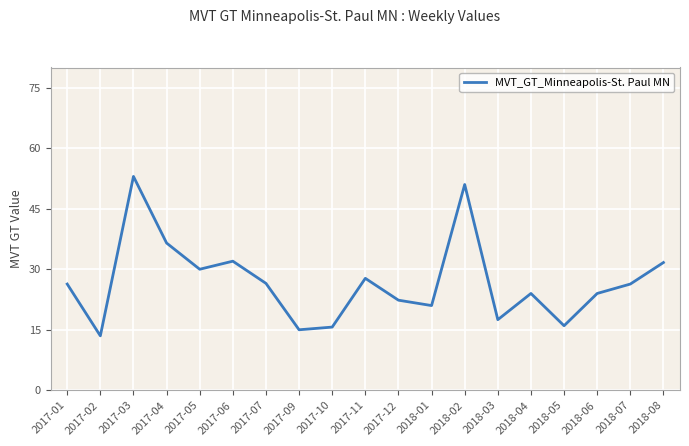

How many lines are shown in the chart?

1